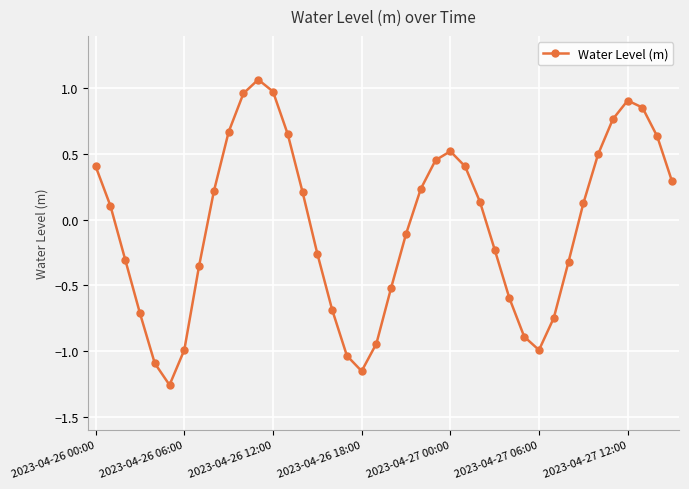

What is the difference between the maximum and second lowest values?

2.2